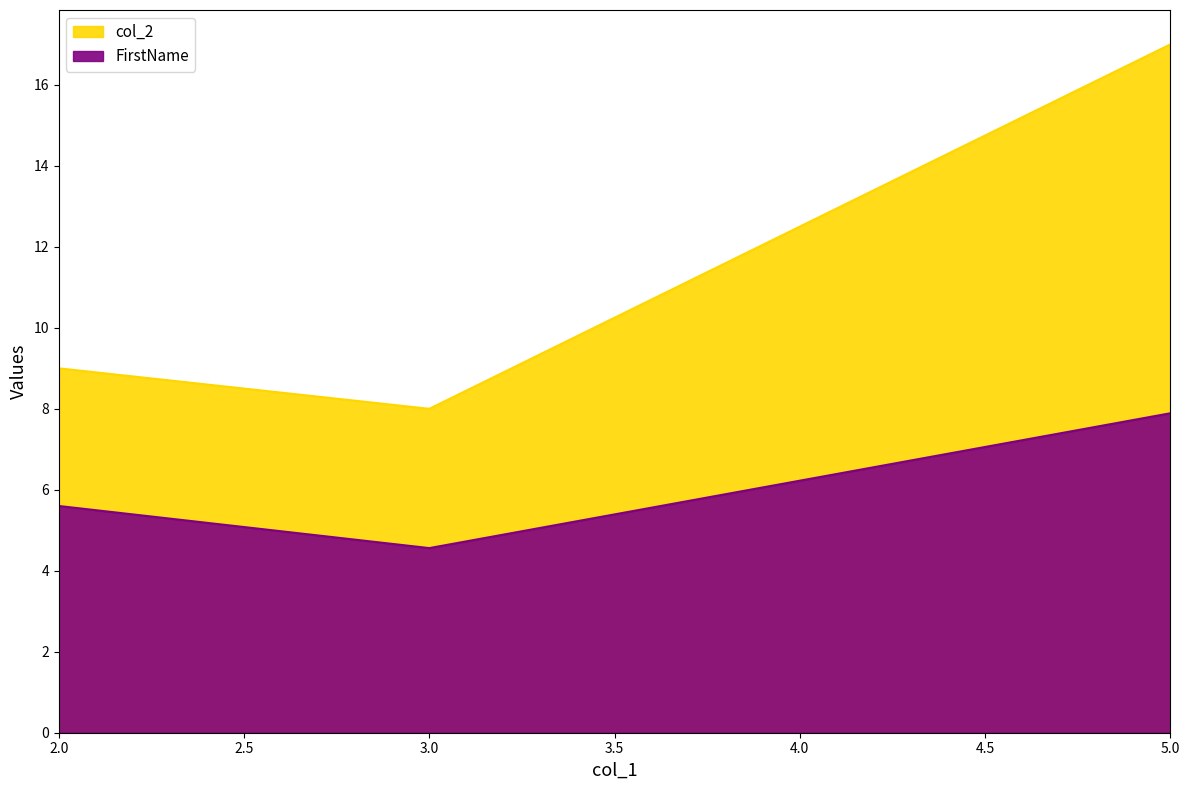

What is the sum of all col_2 values?

34.0